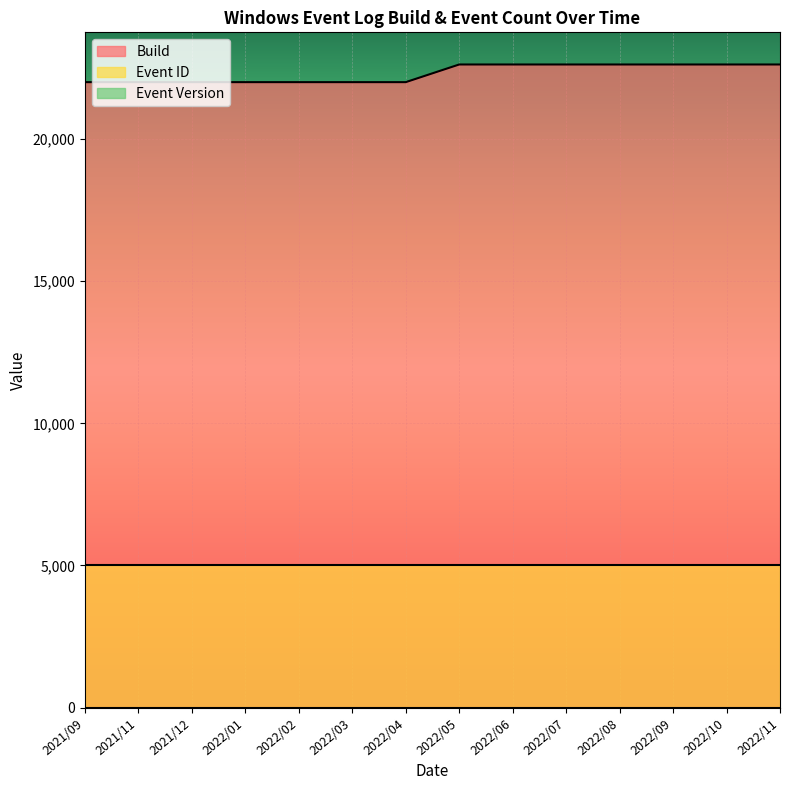

At how many categories does at least one series exceed 5789?

14